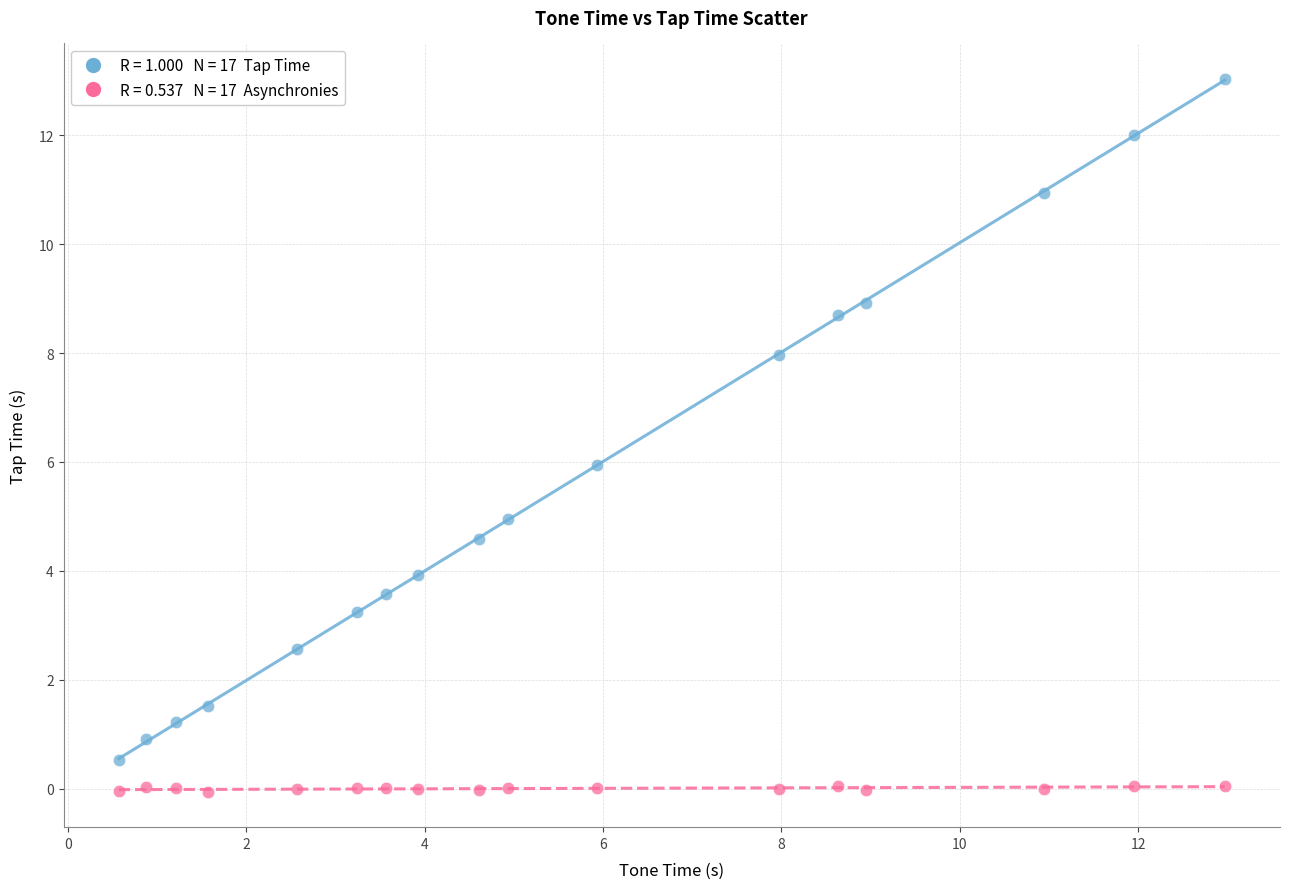

Across all data points, what is the range of X values (max minus min)?

12.4